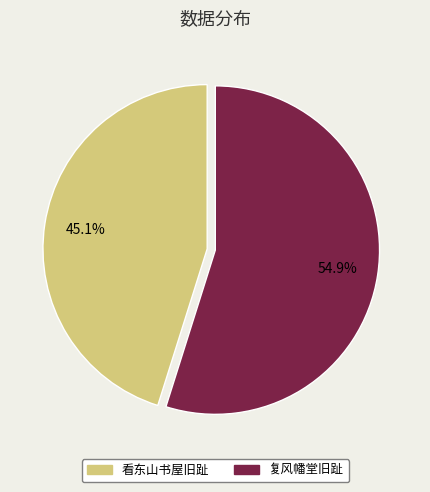

Count the number of slices in the pie.

2